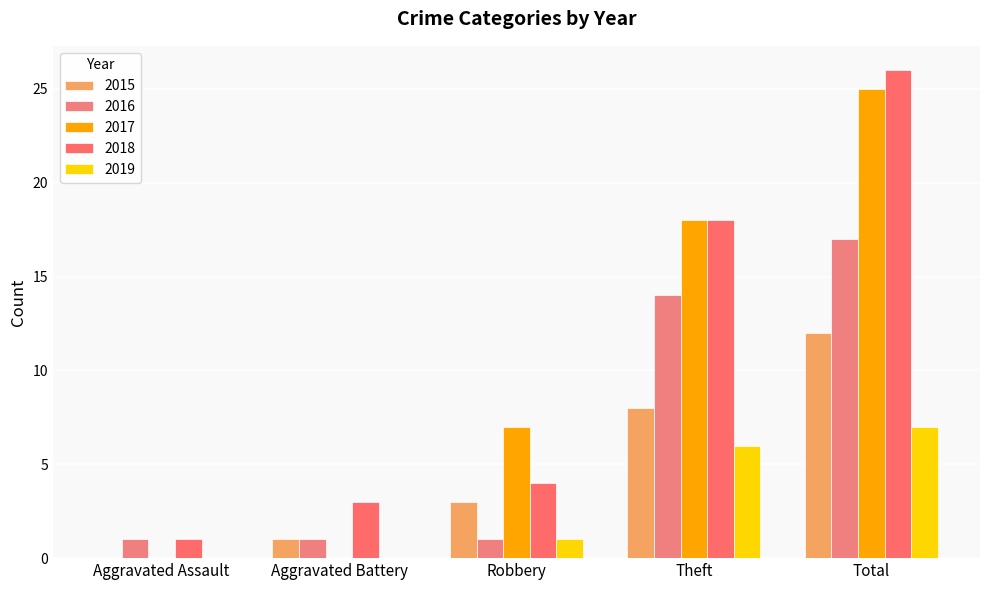

Is it true that 2017 equals 0 at Aggravated Battery?

True